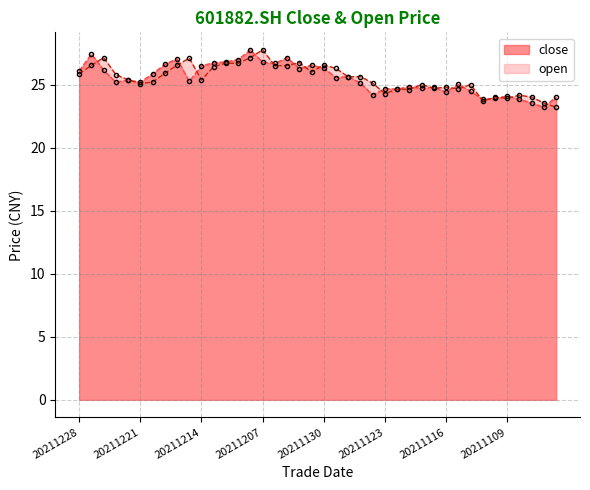

True or false: close has more than 0 points higher than both neighbors.

True